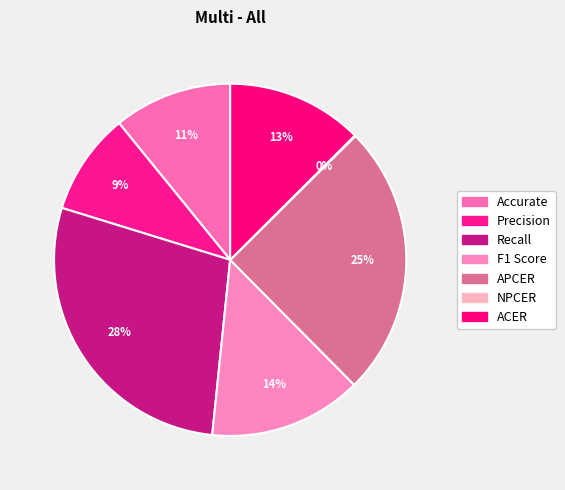

What is the smallest slice in the pie chart?

NPCER